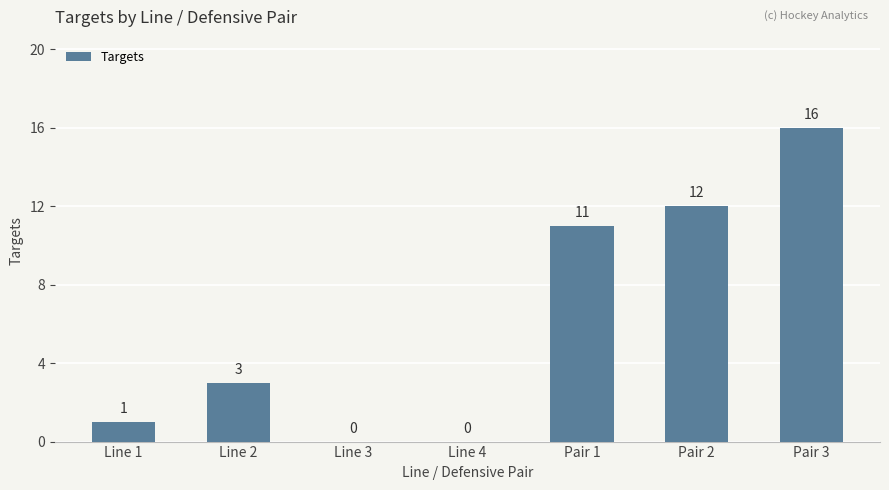

What is the maximum value shown in the chart?

16